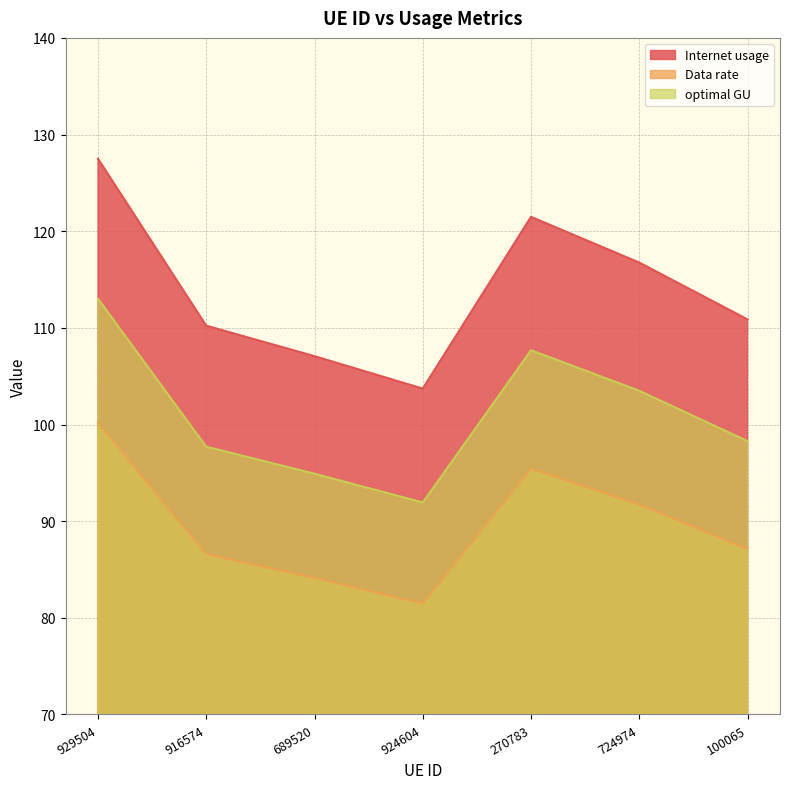

How many values in the Internet usage series exceed 110?

5